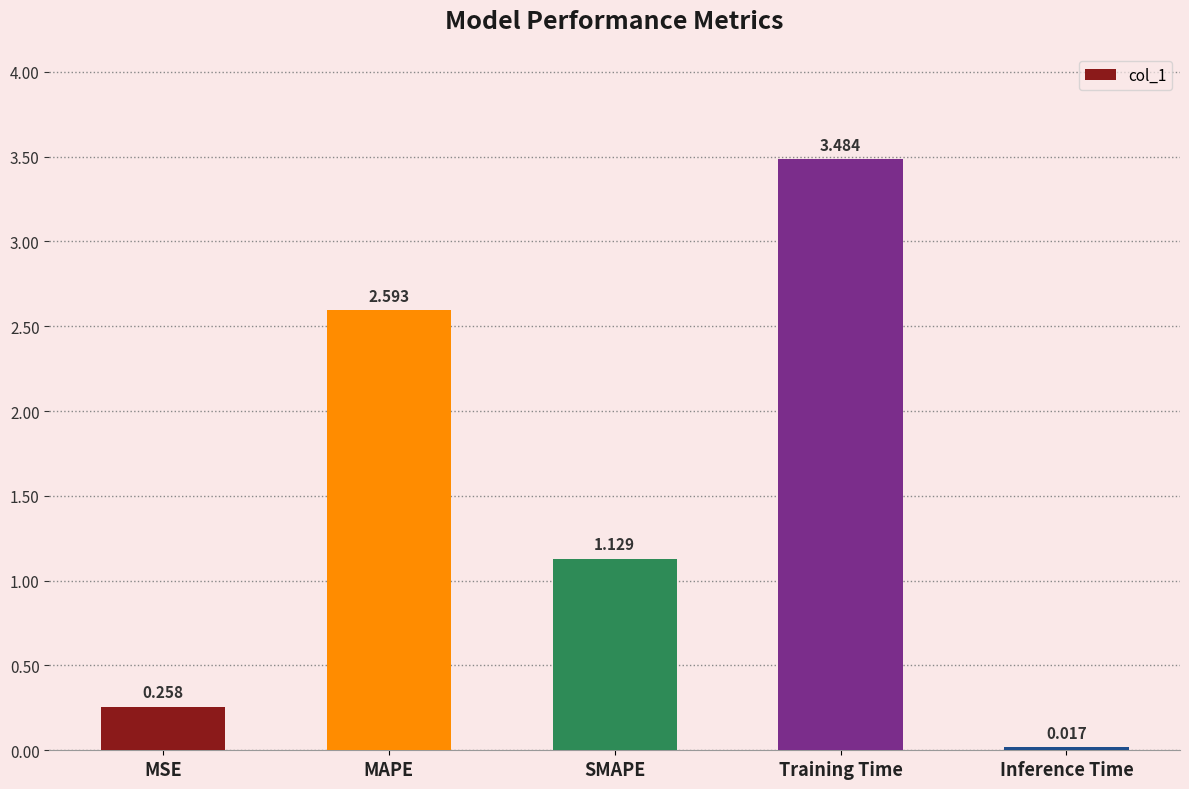

At which category does the chart reach its minimum across all series?

Inference Time